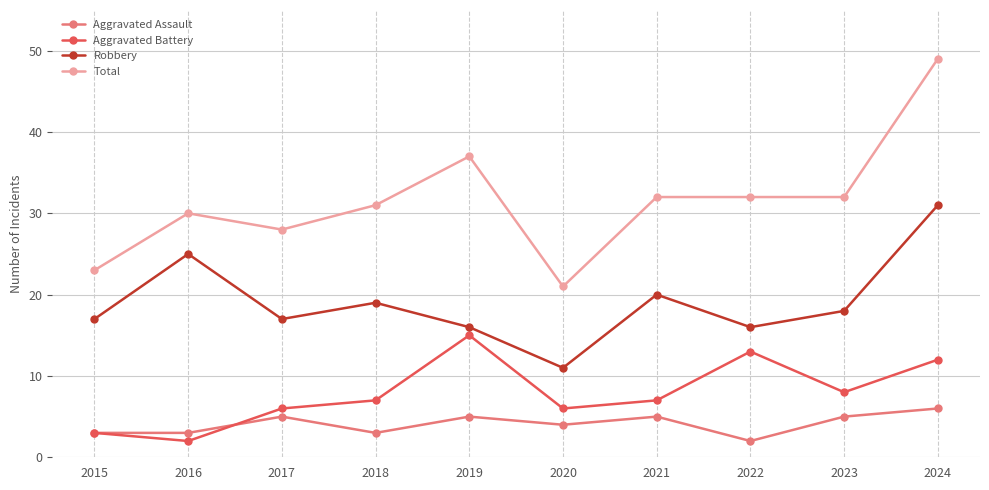

Read the Total value at 2022.

32